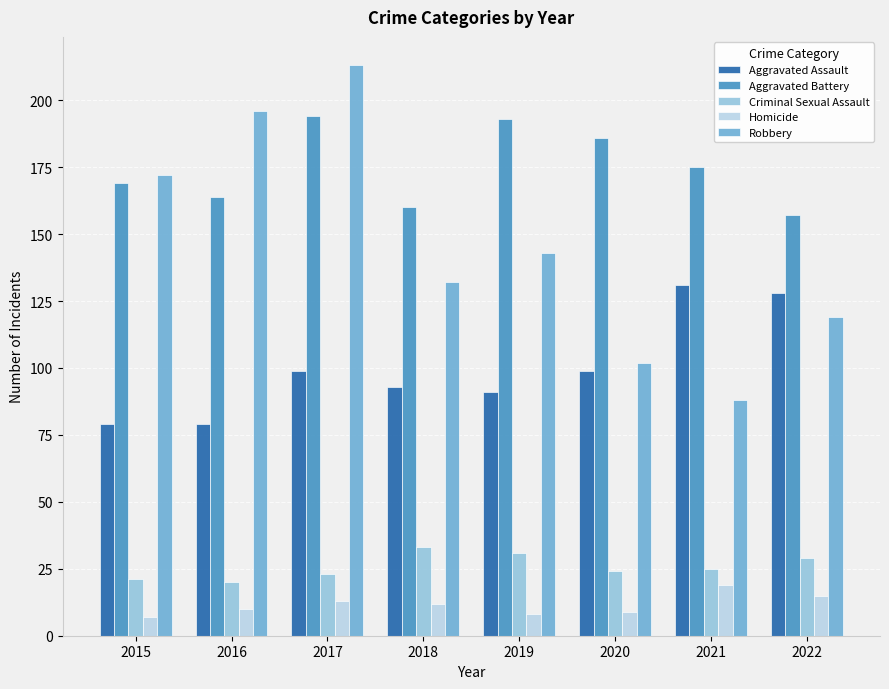

What is the difference between the maximum and second lowest values in the Aggravated Battery series?

34